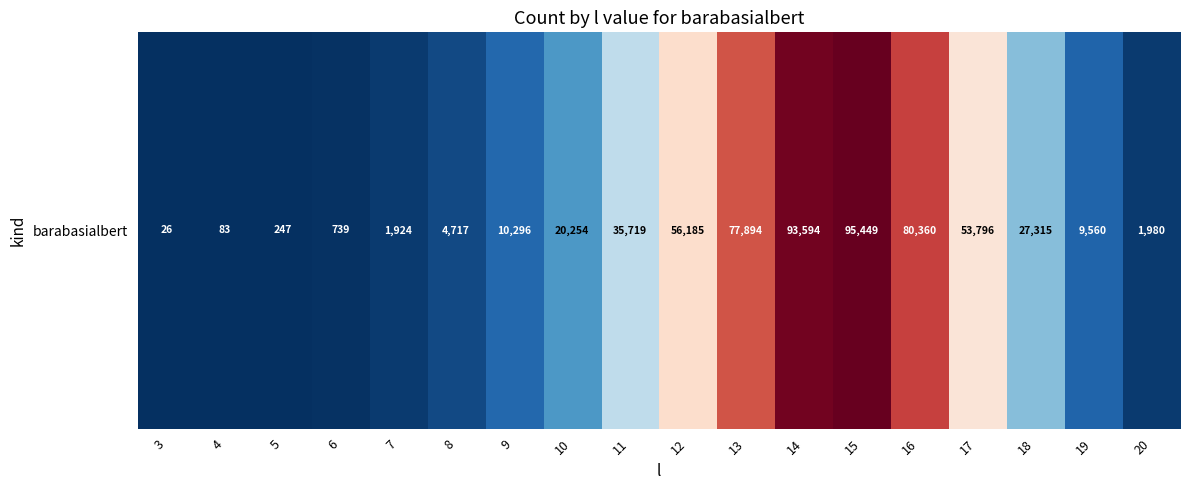

Reading left to right, what are all the values shown in this chart?

3=26	4=83	5=247	6=739	7=1924	8=4717	9=10296	10=20254	11=35719	12=56185	13=77894	14=93594	15=95449	16=80360	17=53796	18=27315	19=9560	20=1980